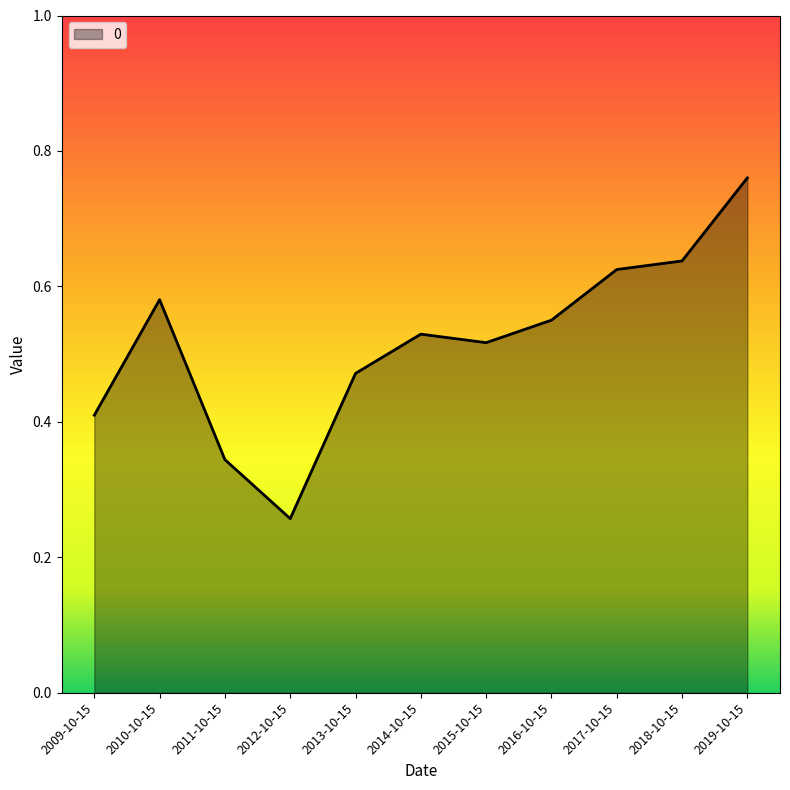

At which label is the value closest to 0?

2012-10-15